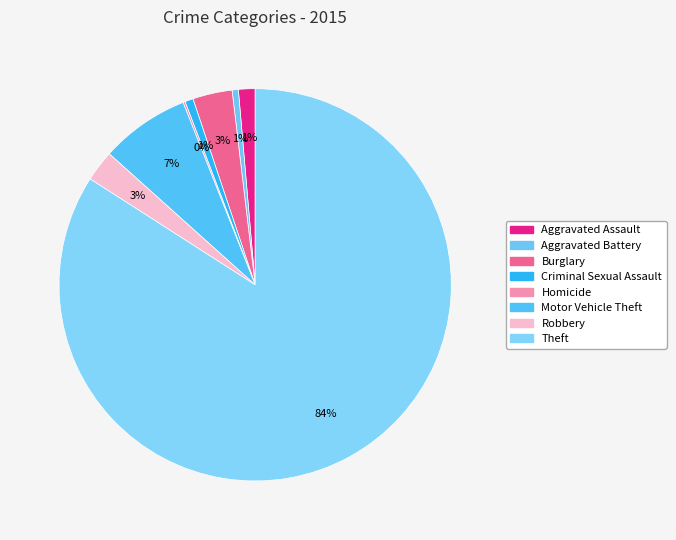

What is the largest slice in the pie chart?

Theft